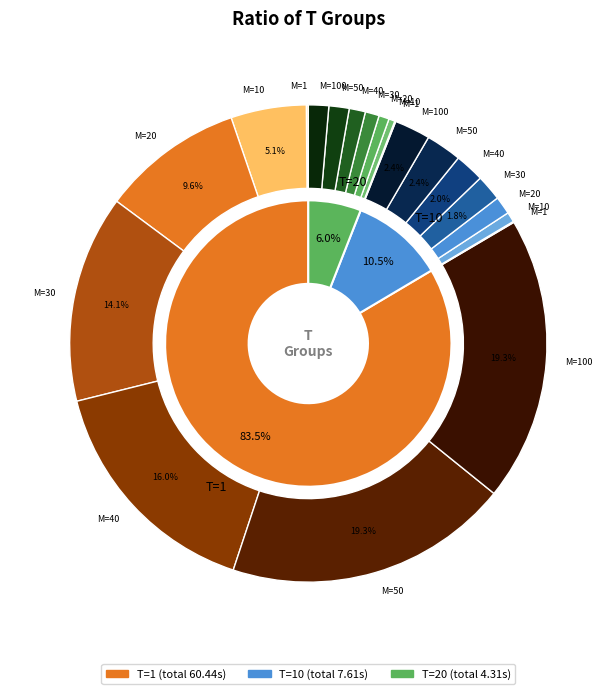

Does any single category account for the majority?

Yes